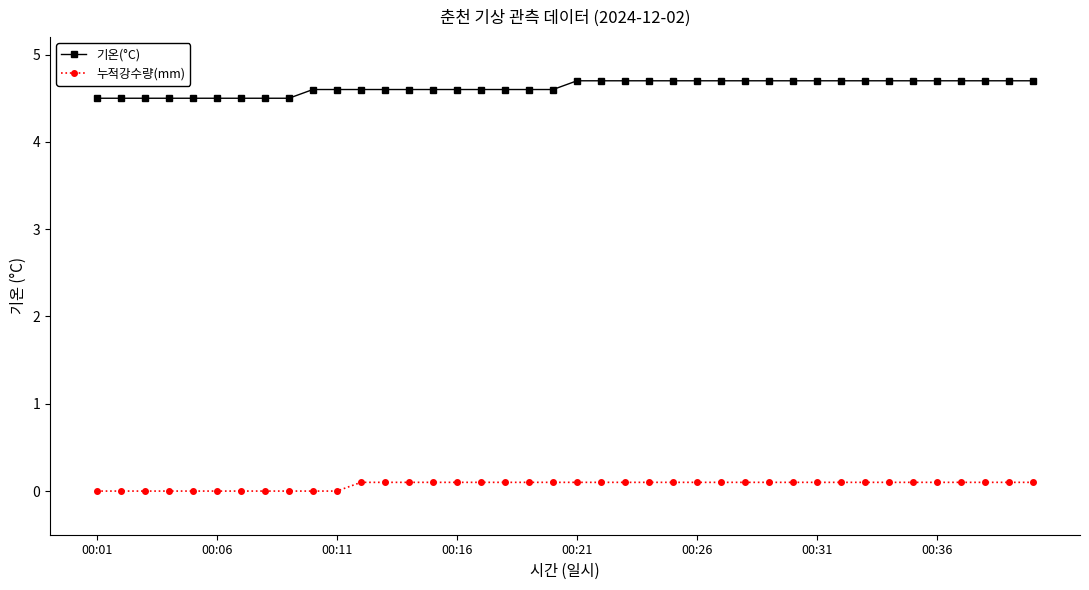

What is the sum of all 기온(°C) values?

185.1